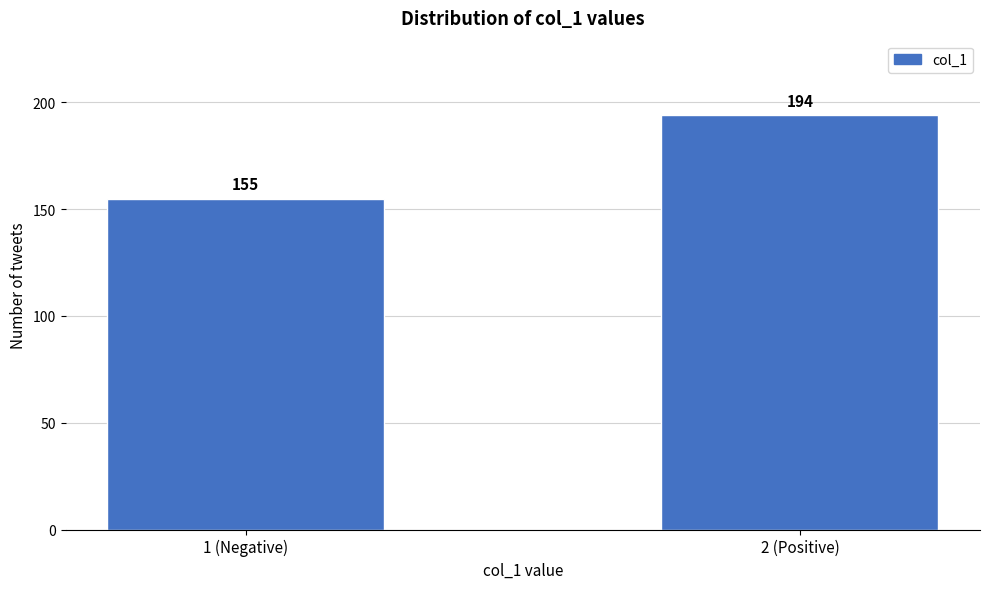

Reading left to right, what are all the values shown in this chart?

1 (Negative)=155	2 (Positive)=194